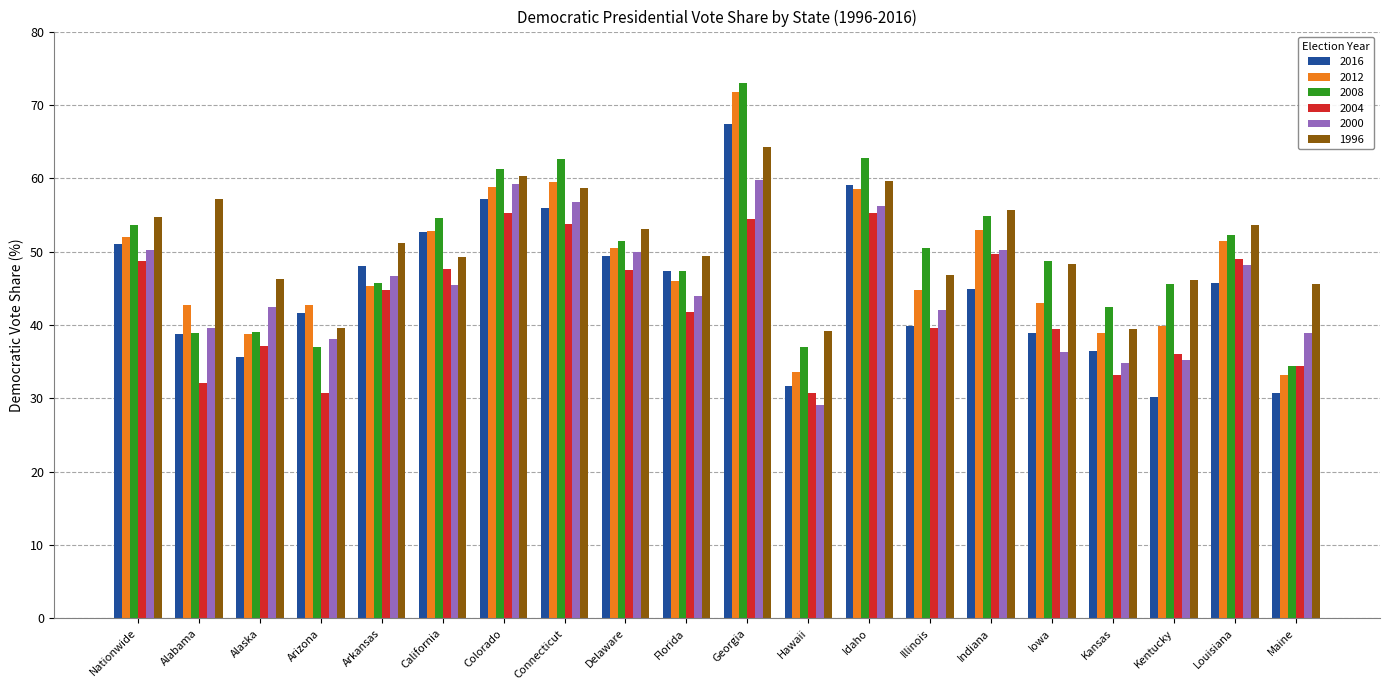

What is the sum of the 2012 values at Alaska and Idaho?

97.4